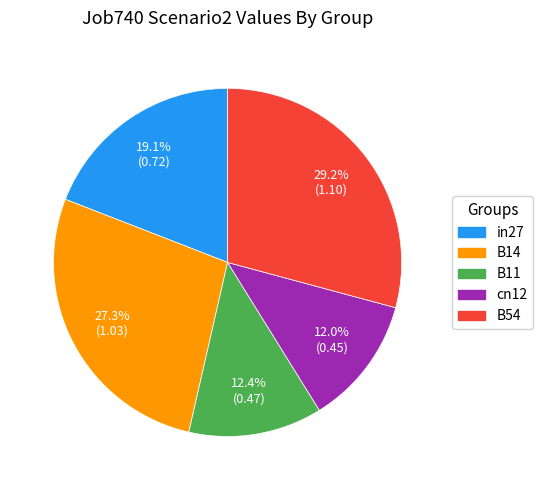

Between B11 and in27, which is larger?

in27